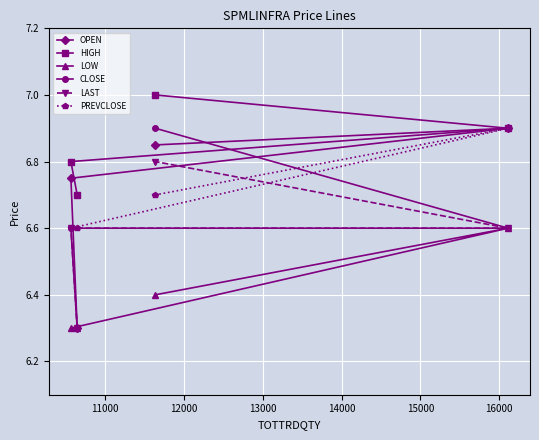

What is the value of the HIGH point at the 4th from the left?

6.9